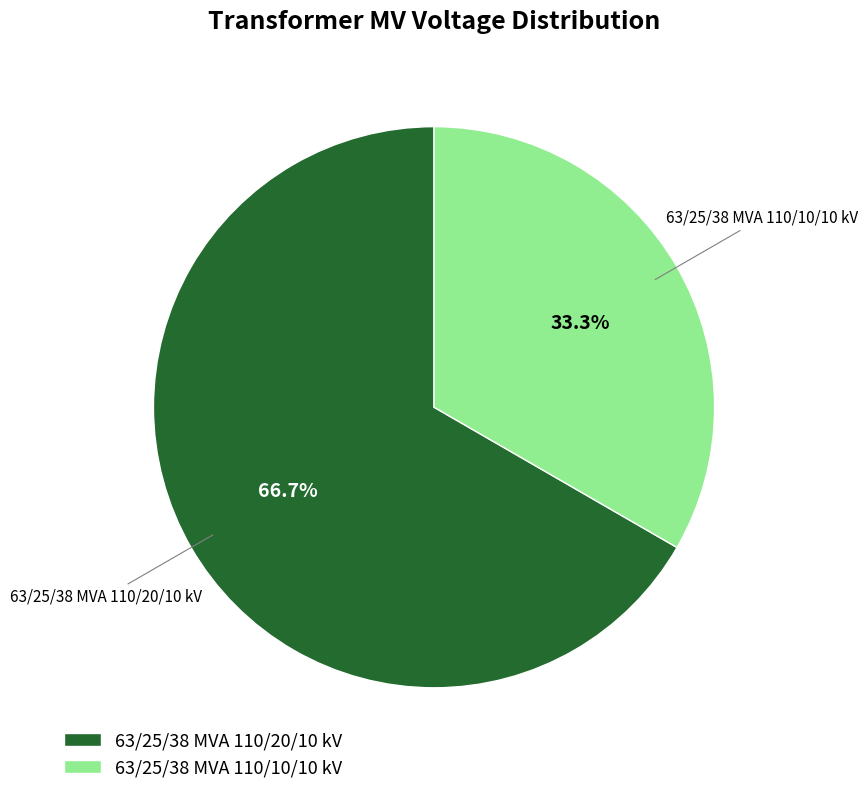

What is the majority slice?

63/25/38 MVA 110/20/10 kV